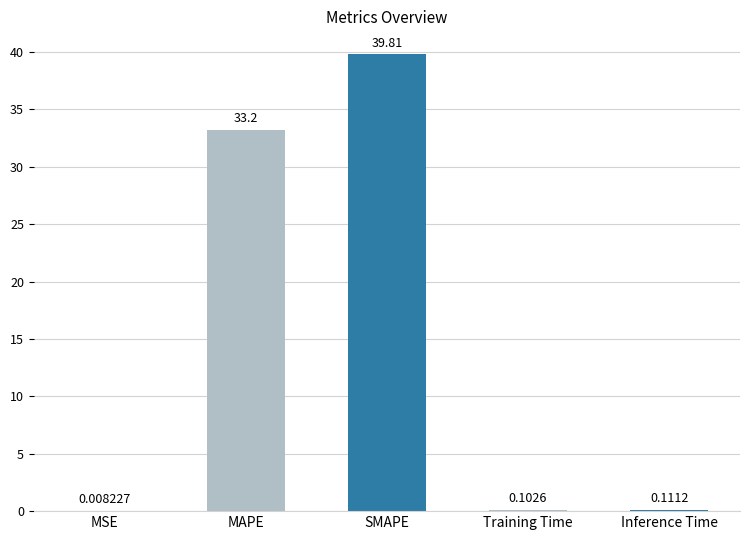

Which has a higher value, SMAPE or MAPE?

SMAPE